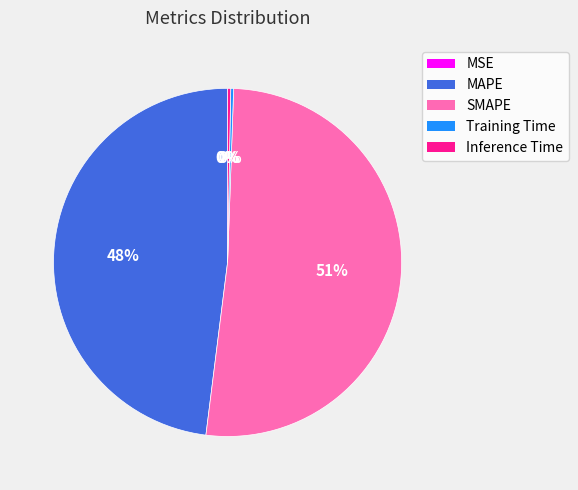

To the nearest percent, what is the average slice percentage?

20%